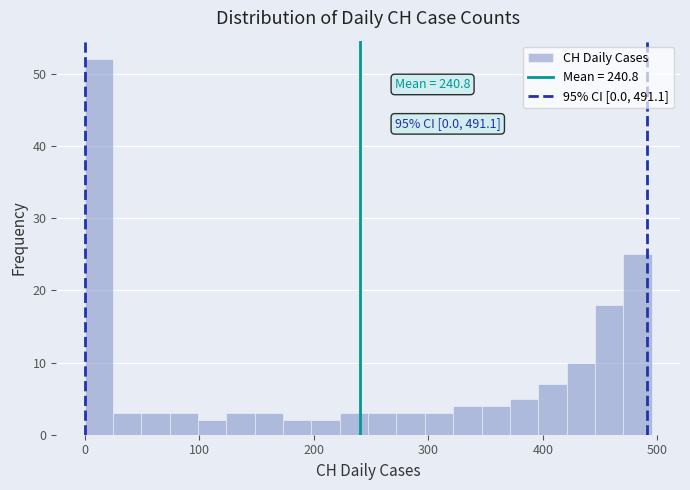

Around what value on the x-axis is the tallest bar? Give the approximate position of its centre, as read against the axis.

10